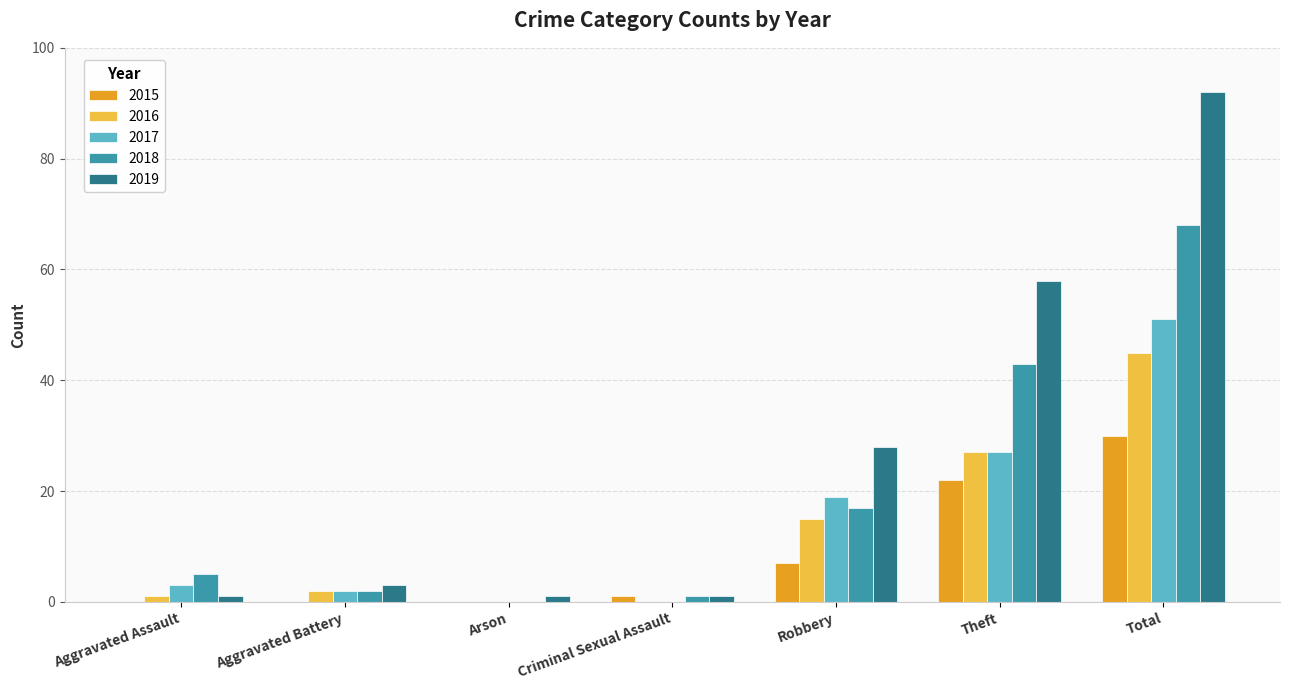

Which series has the largest total across all categories?

2019